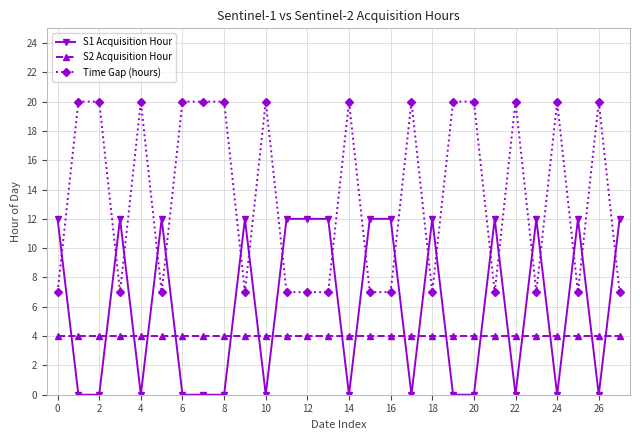

Rank the series by their average value, from highest to lowest.

Time Gap (hours), S1 Acquisition Hour, S2 Acquisition Hour